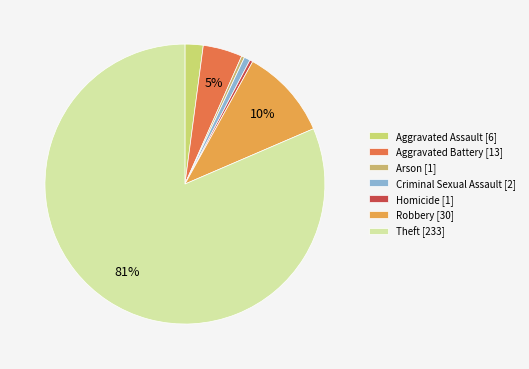

Count the number of slices in the pie.

7